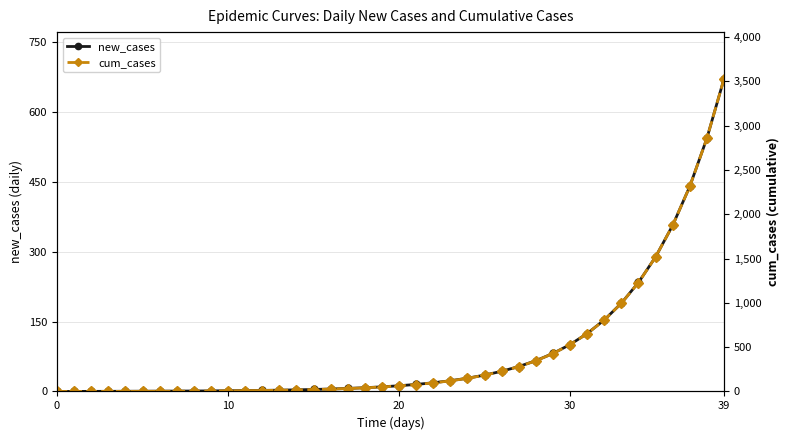

Between 21 and 22, which series saw the biggest shift?

cum_cases